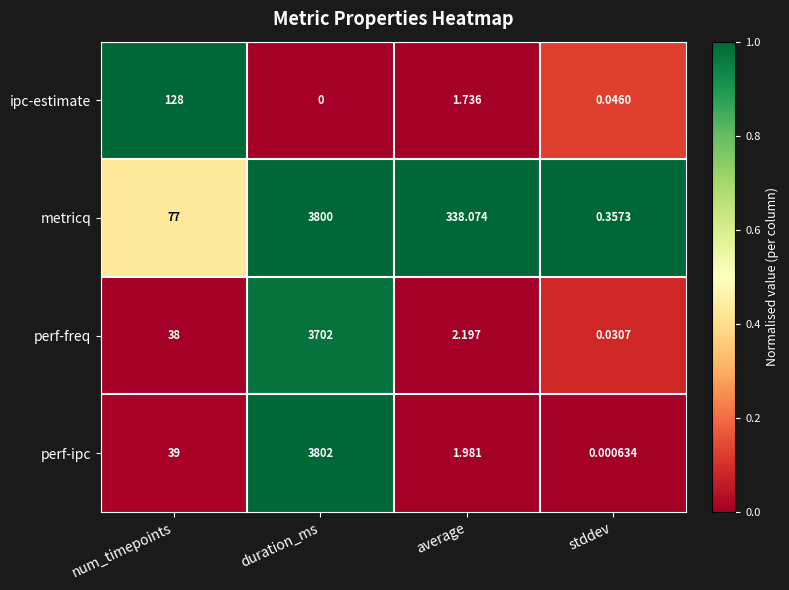

At which label is metricq closest to 1900?

average